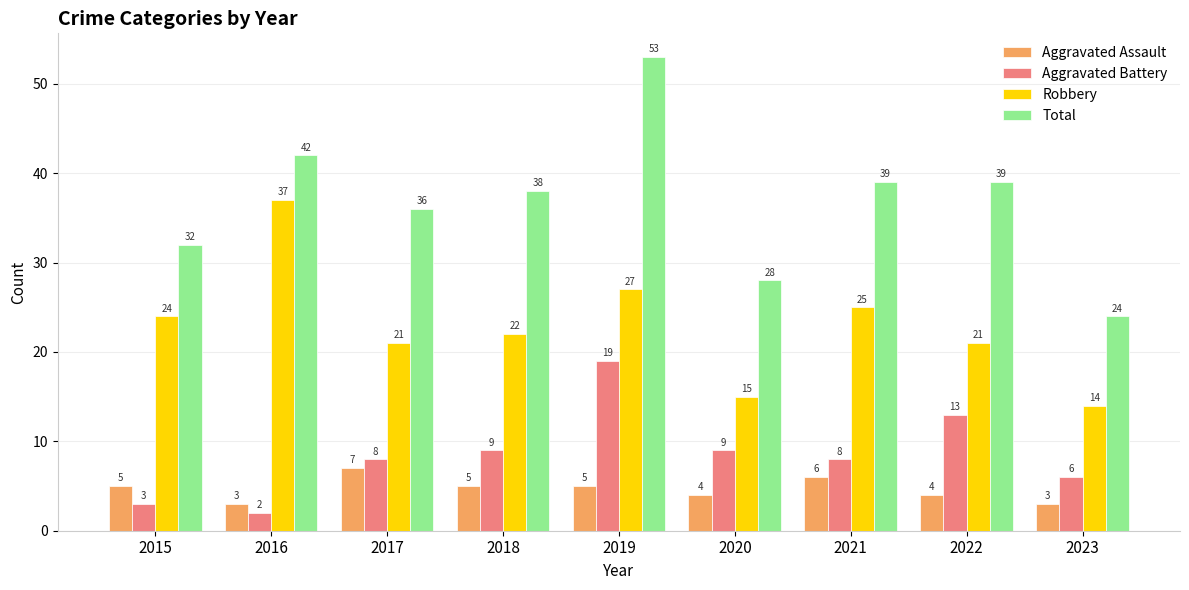

What is the value of the Aggravated Assault bar at the 3rd from the left?

7